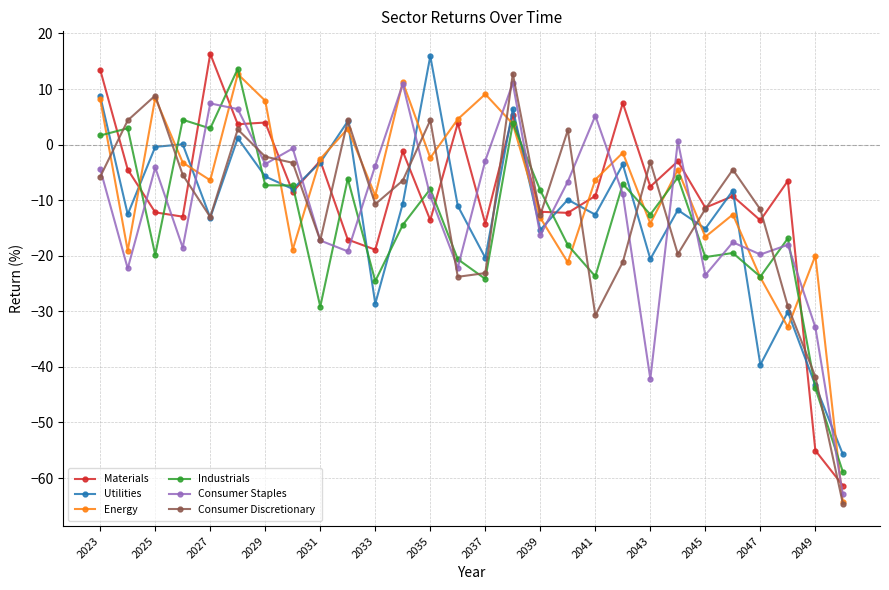

What is the value of the Industrials point at the 3rd from the left?

-19.8